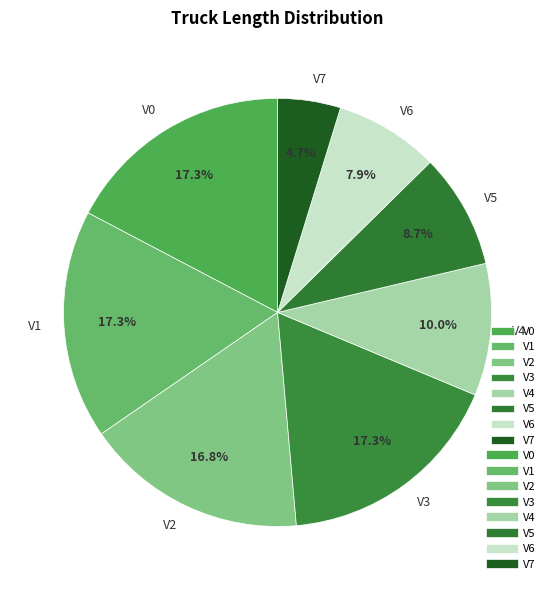

To the nearest percent, what is the combined percentage of V0 and V4?

27%